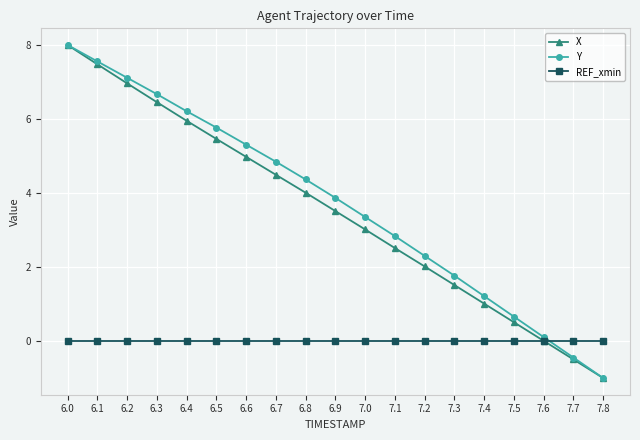

Rank the categories by Y value from lowest to highest.

7.8, 7.7, 7.6, 7.5, 7.4, 7.3, 7.2, 7.1, 7.0, 6.9, 6.8, 6.7, 6.6, 6.5, 6.4, 6.3, 6.2, 6.1, 6.0